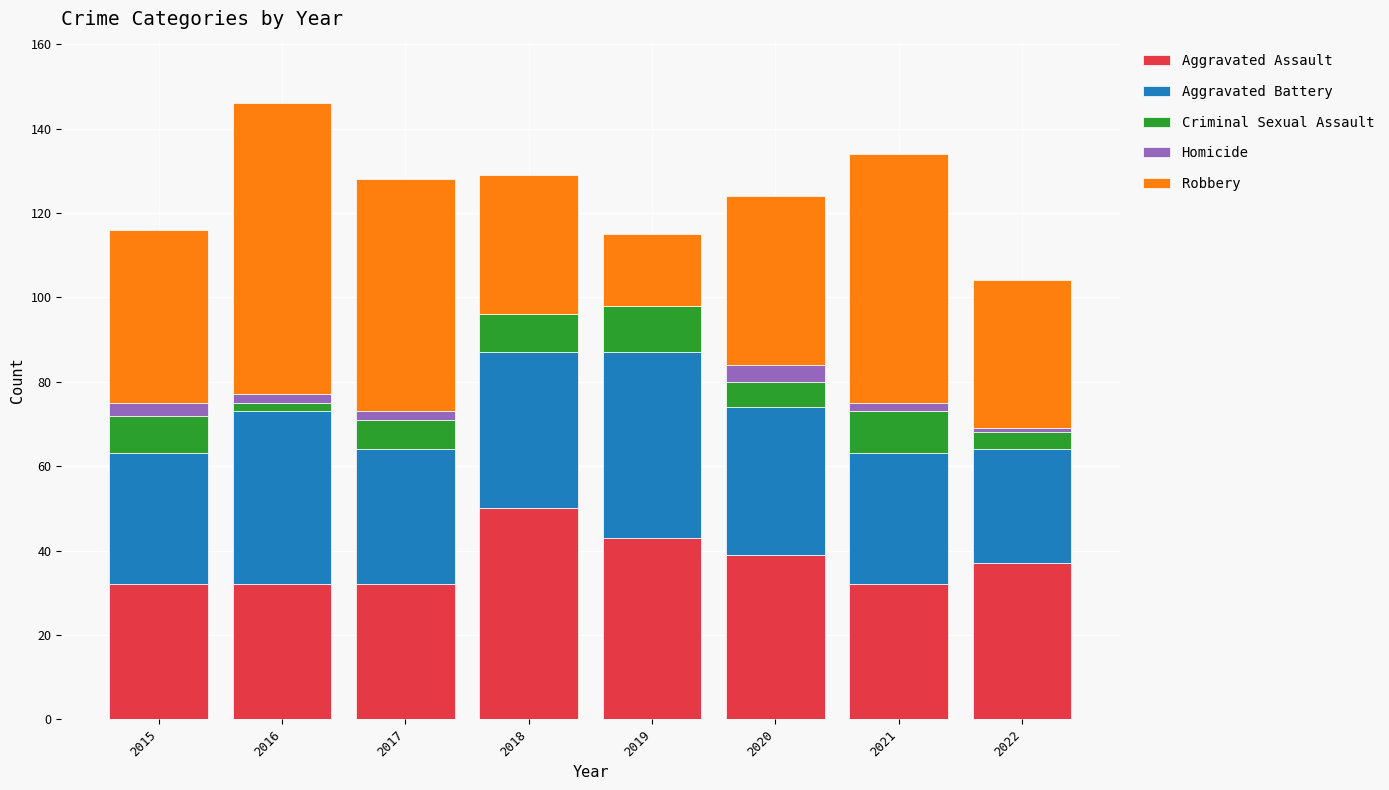

What are all the series names shown in the legend?

Aggravated Assault, Aggravated Battery, Criminal Sexual Assault, Homicide, Robbery